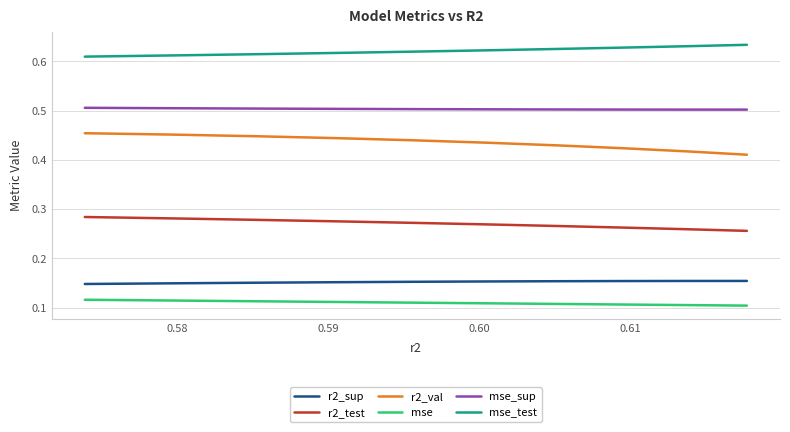

What are all the series names shown in the legend?

r2_sup, r2_test, r2_val, mse, mse_sup, mse_test